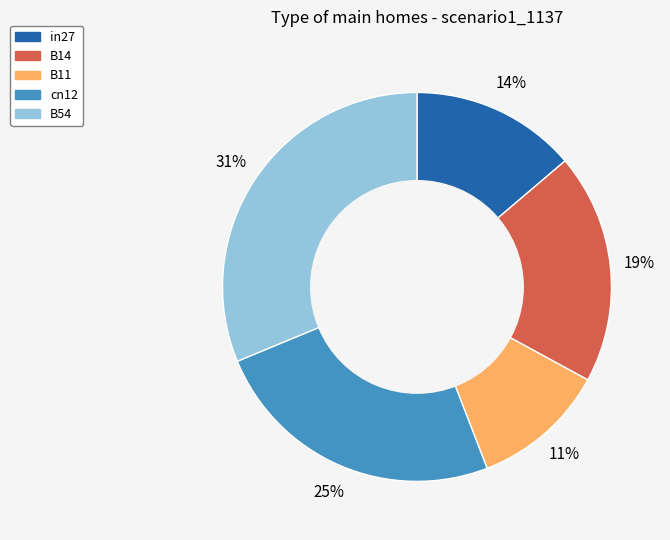

Is it true that B14 is 19% of the pie?

True